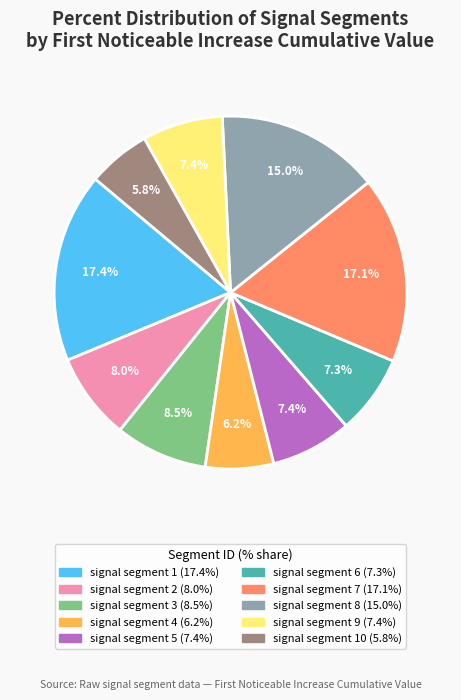

Does any single category account for the majority?

No